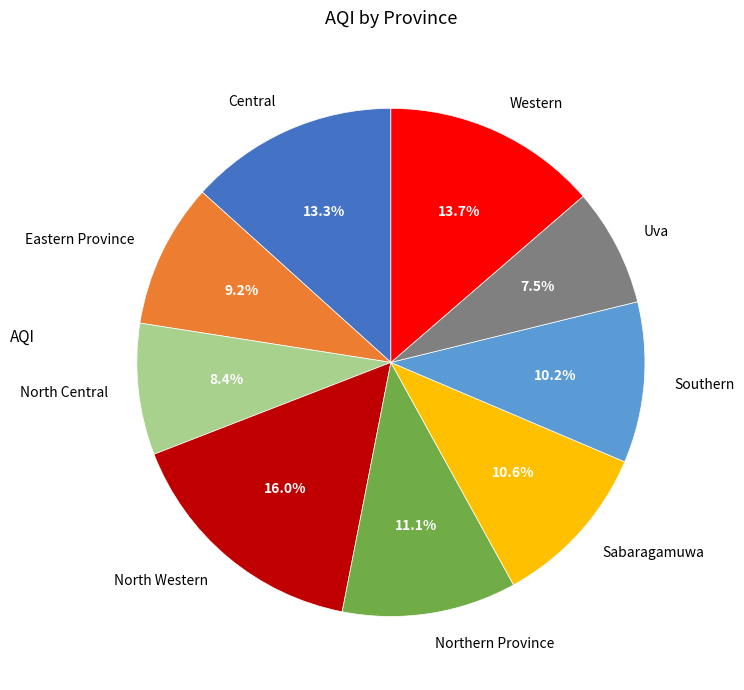

What is the smallest slice in the pie chart?

Uva